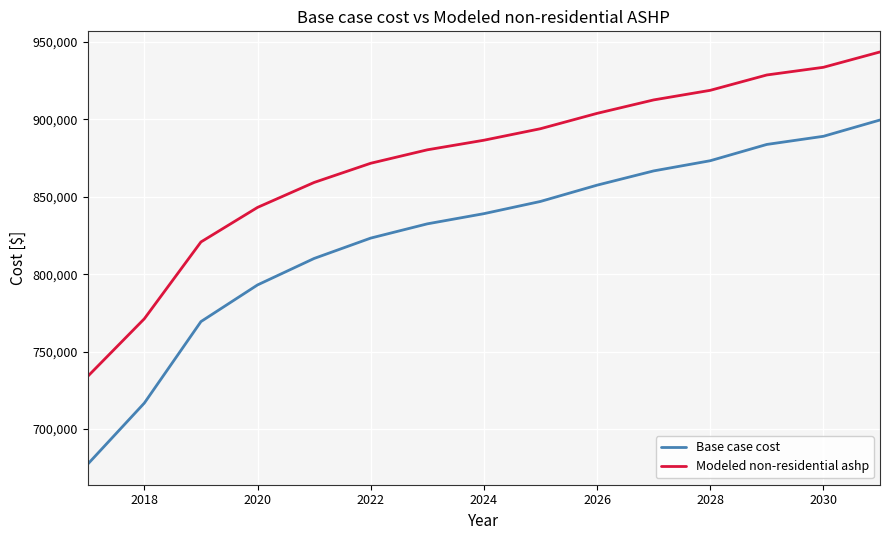

Which series has the largest total across all categories?

Modeled non-residential ashp